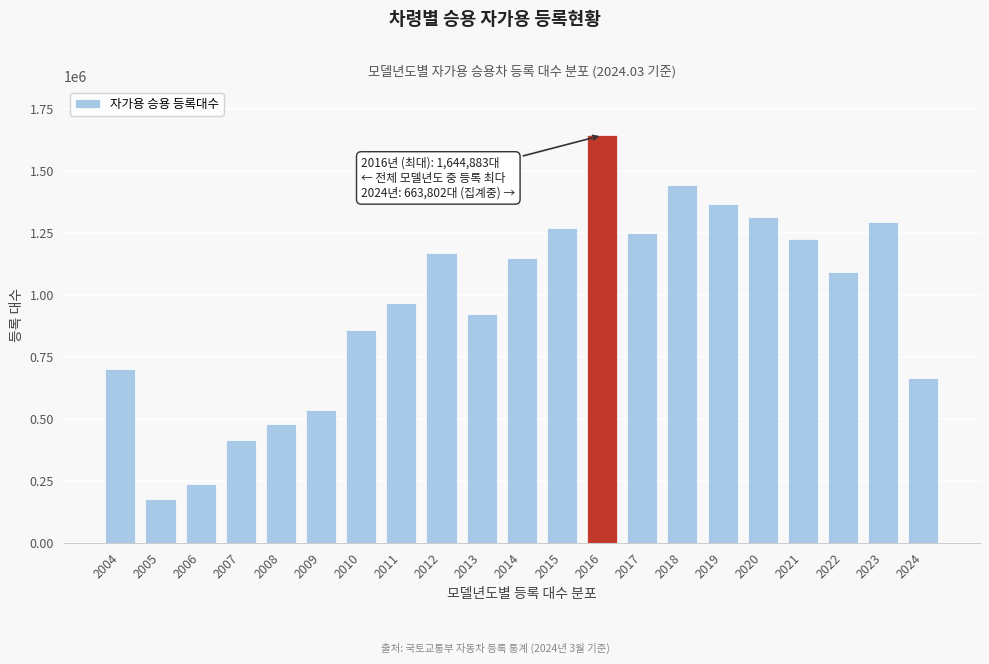

Reading right to left, extract all data points from this chart.

663802	1296636	1092434	1226394	1314635	1368358	1442731	1249132	1644883	1272617	1151267	922554	1168598	967617	858757	535550	479107	415705	236195	174283	700329